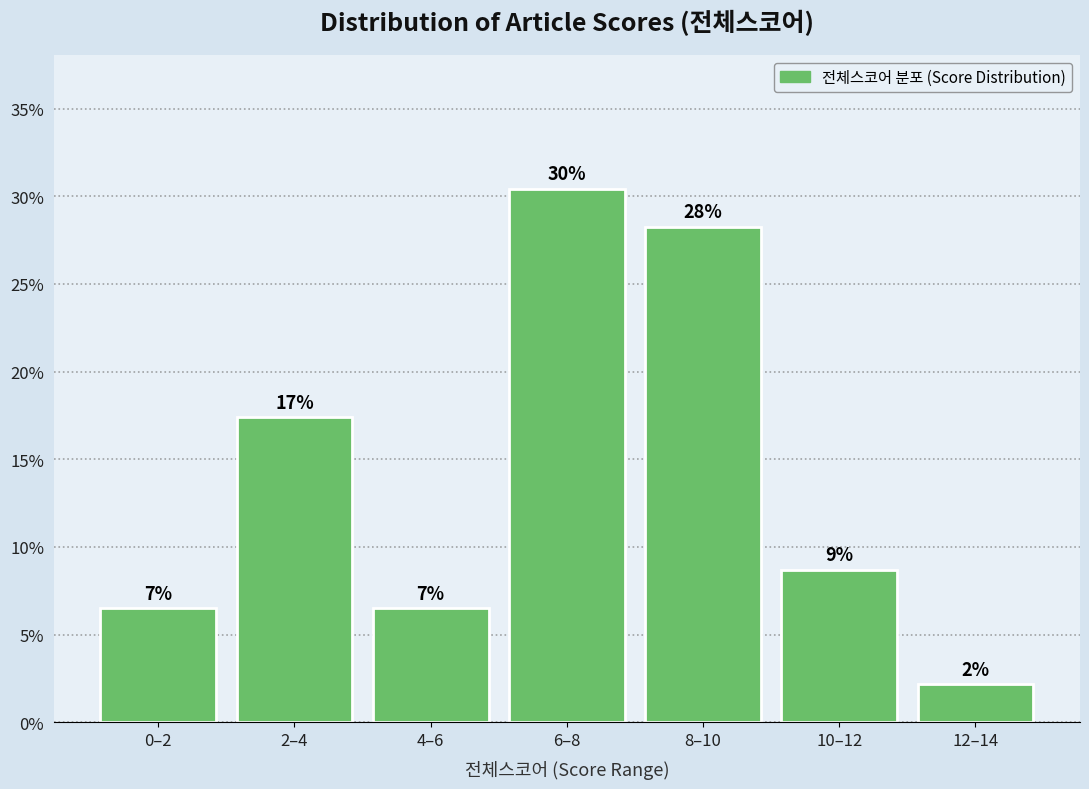

Does the chart contain any negative values?

No